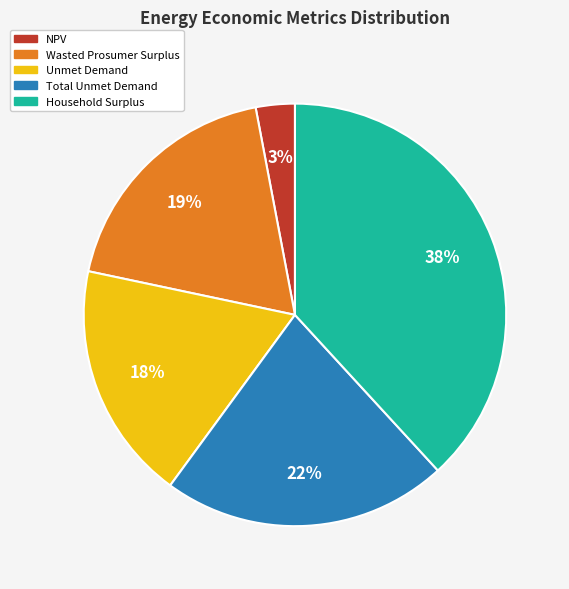

Is it true that Wasted Prosumer Surplus is 19% of the pie?

True